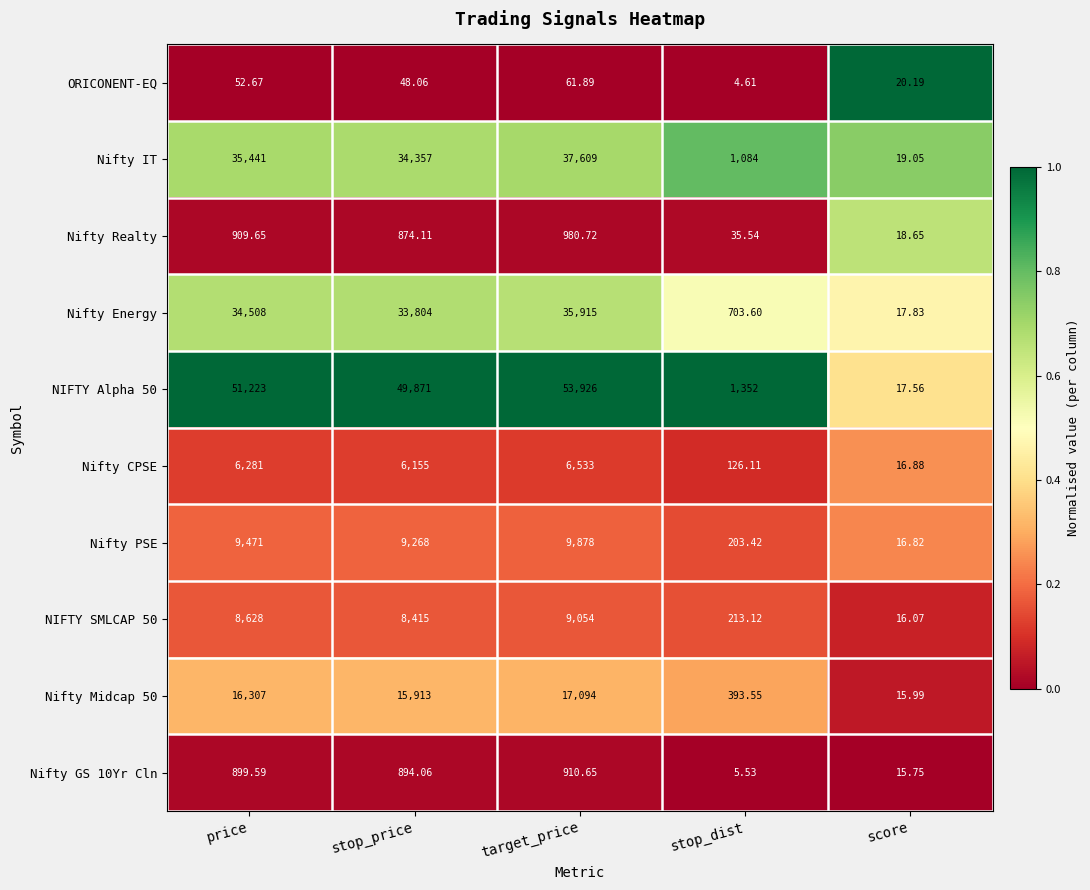

Rank the series by their maximum value, from lowest to highest.

ORICONENT-EQ, Nifty GS 10Yr Cln, Nifty Realty, Nifty CPSE, NIFTY SMLCAP 50, Nifty PSE, Nifty Midcap 50, Nifty Energy, Nifty IT, NIFTY Alpha 50